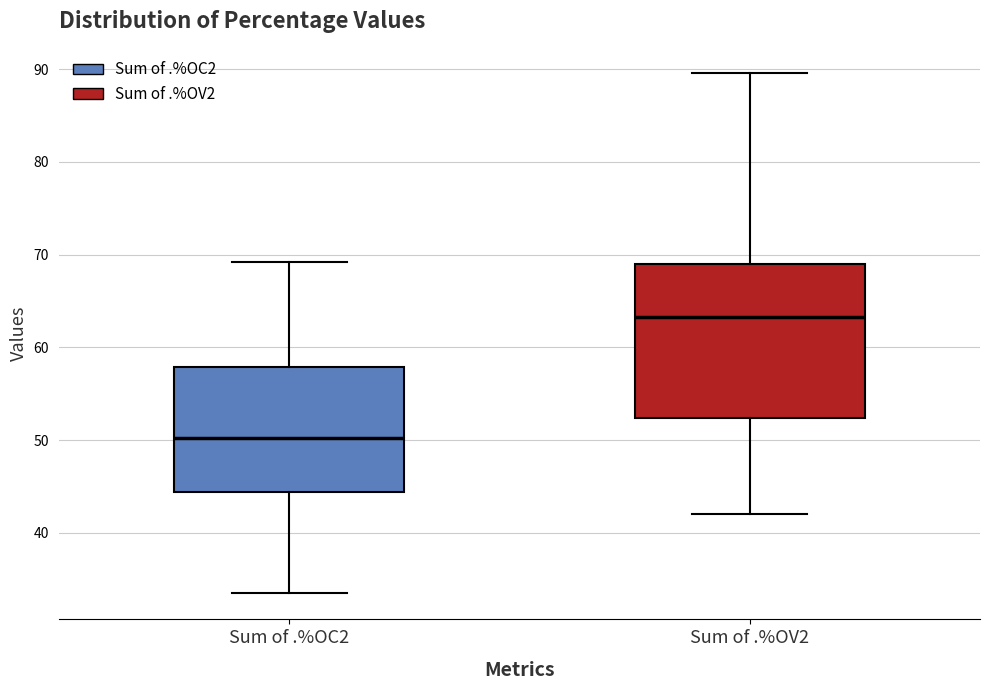

Reading left to right, read every box against the y-axis: the position of its median line, the range the box covers, and the ends of its whiskers. The values are not printed on the chart, so give them approximately, as read against the axis.

Sum of .%OC2: median 50, box 44 to 58, whiskers 33 to 69
Sum of .%OV2: median 63, box 52 to 69, whiskers 42 to 90